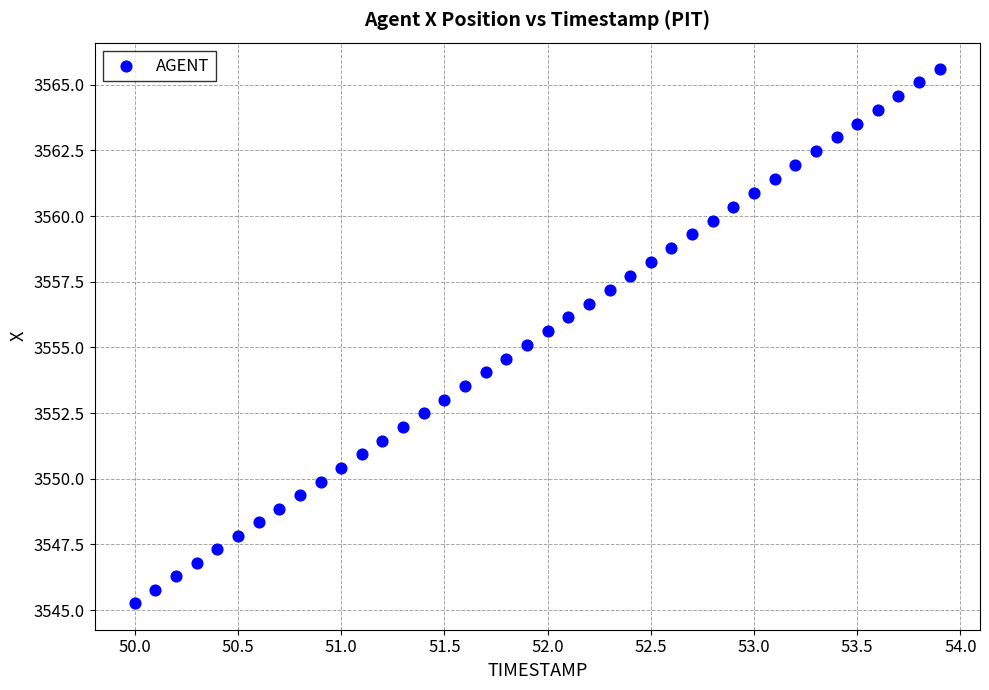

What is the range of X values (max minus min)?

3.9